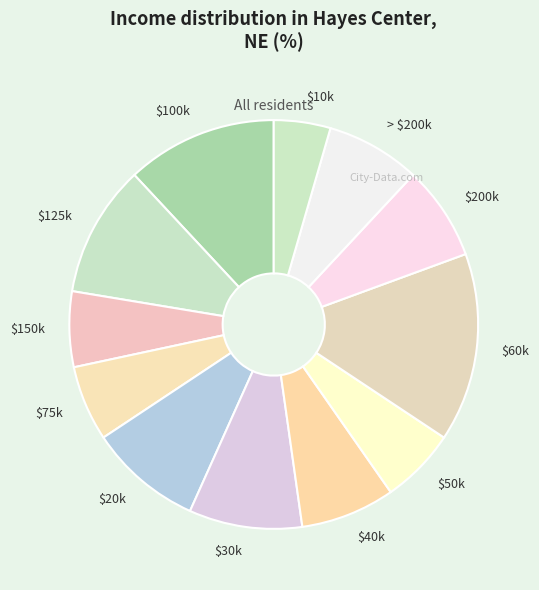

True or false: > $200k accounts for 21% of the total.

False